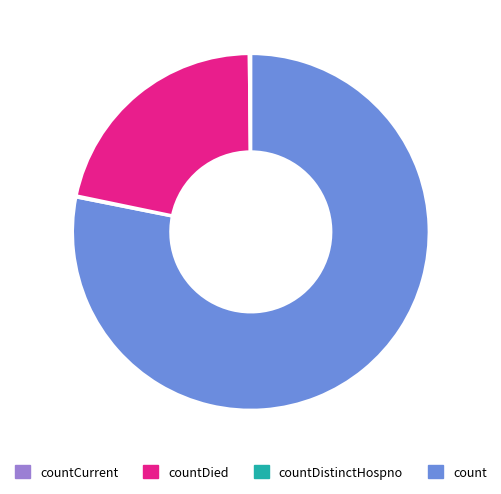

Does any single category account for the majority?

Yes